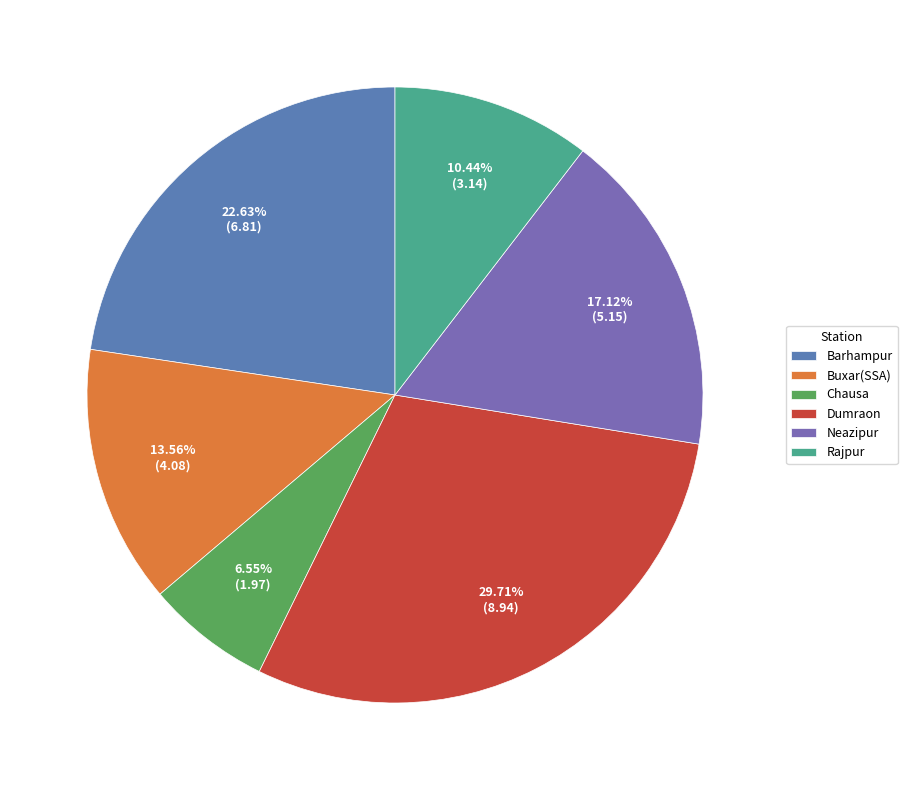

Is it true that Barhampur is 23% of the pie?

True